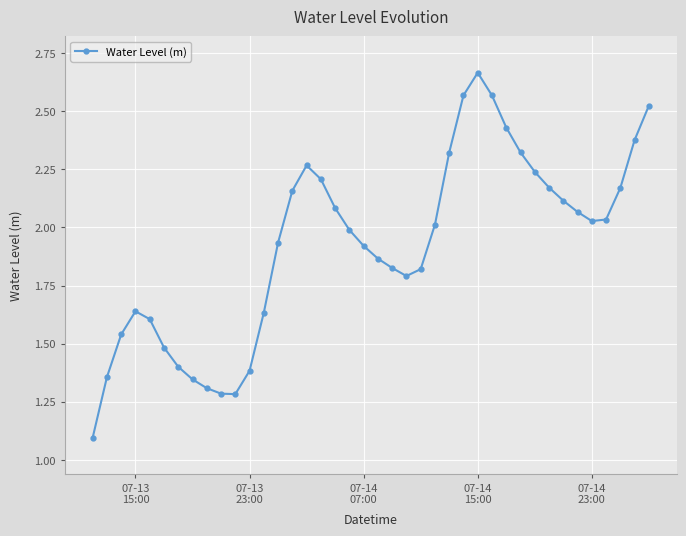

What is the minimum value shown in the chart?

1.1